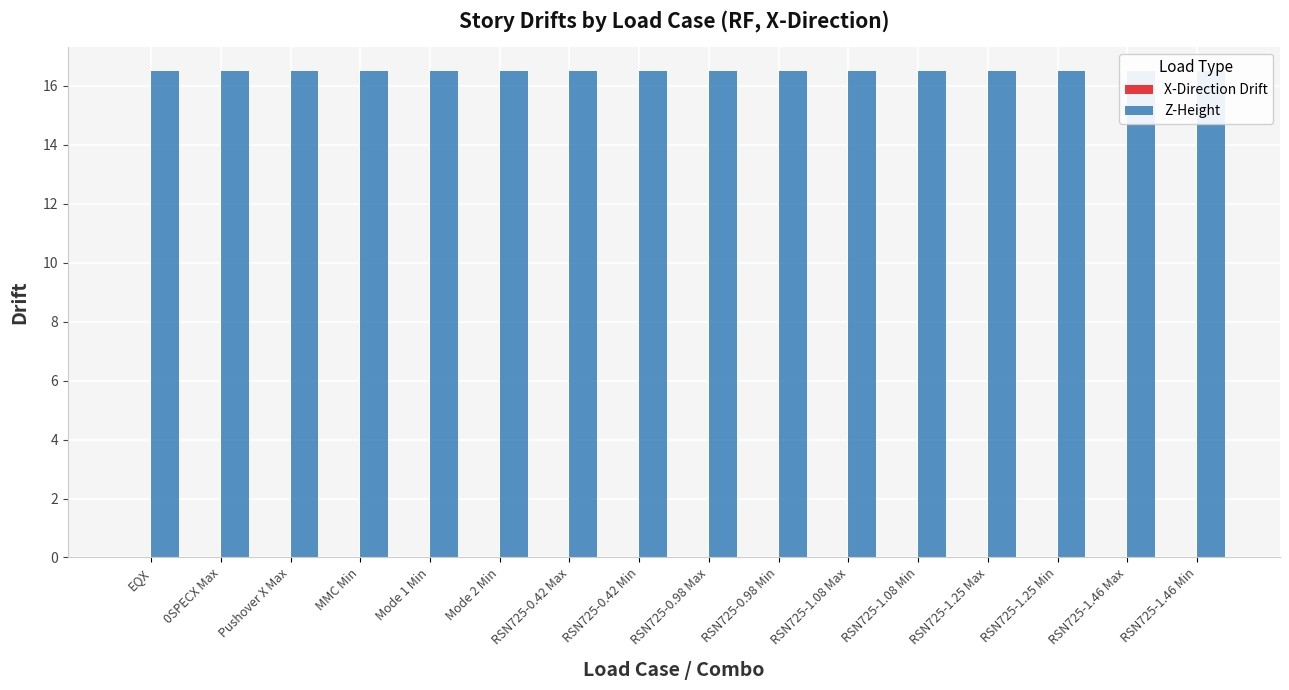

Rank the series by their maximum value, from highest to lowest.

Z-Height, X-Direction Drift